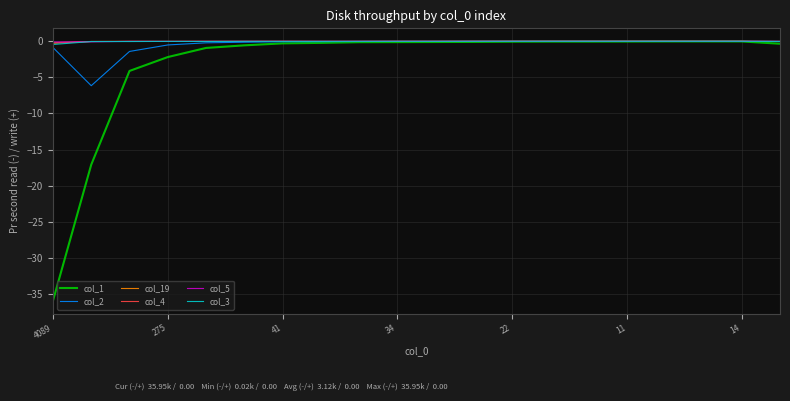

Which series has the largest range (max minus min)?

col_1